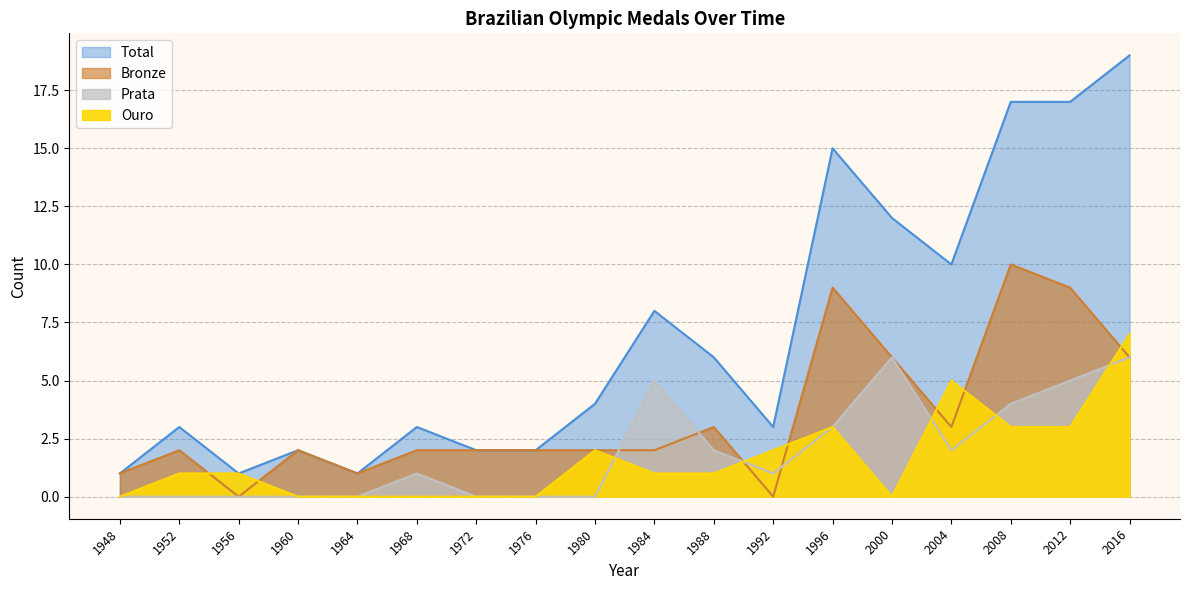

Reading left to right, extract all data points from this chart.

ouro: 1948=0	1952=1	1956=1	1960=0	1964=0	1968=0	1972=0	1976=0	1980=2	1984=1	1988=1	1992=2	1996=3	2000=0	2004=5	2008=3	2012=3	2016=7
prata: 1948=0	1952=0	1956=0	1960=0	1964=0	1968=1	1972=0	1976=0	1980=0	1984=5	1988=2	1992=1	1996=3	2000=6	2004=2	2008=4	2012=5	2016=6
bronze: 1948=1	1952=2	1956=0	1960=2	1964=1	1968=2	1972=2	1976=2	1980=2	1984=2	1988=3	1992=0	1996=9	2000=6	2004=3	2008=10	2012=9	2016=6
total: 1948=1	1952=3	1956=1	1960=2	1964=1	1968=3	1972=2	1976=2	1980=4	1984=8	1988=6	1992=3	1996=15	2000=12	2004=10	2008=17	2012=17	2016=19